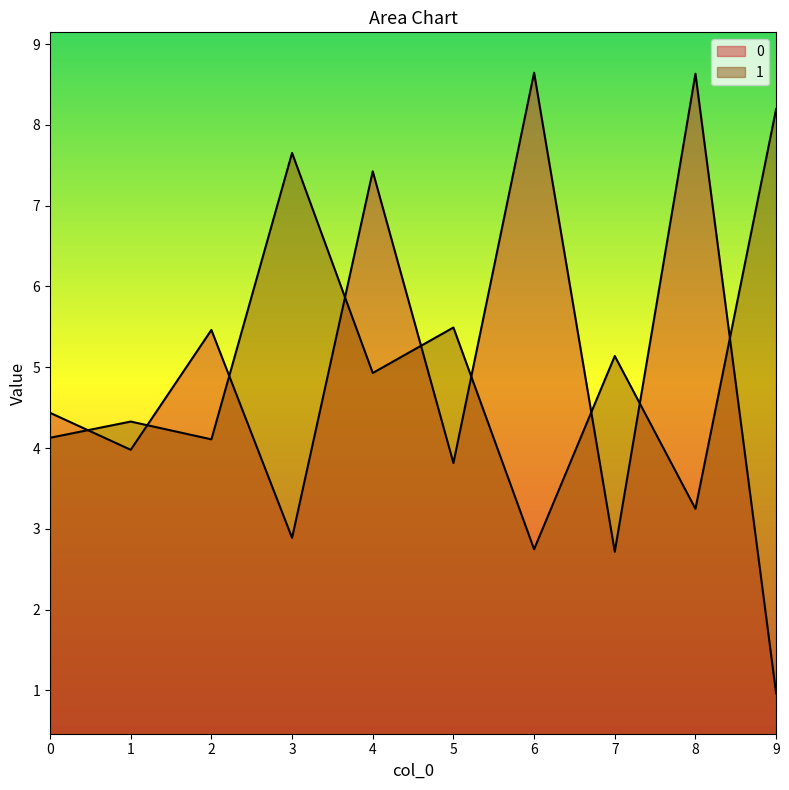

What is the highest value of the 1 series?

8.2